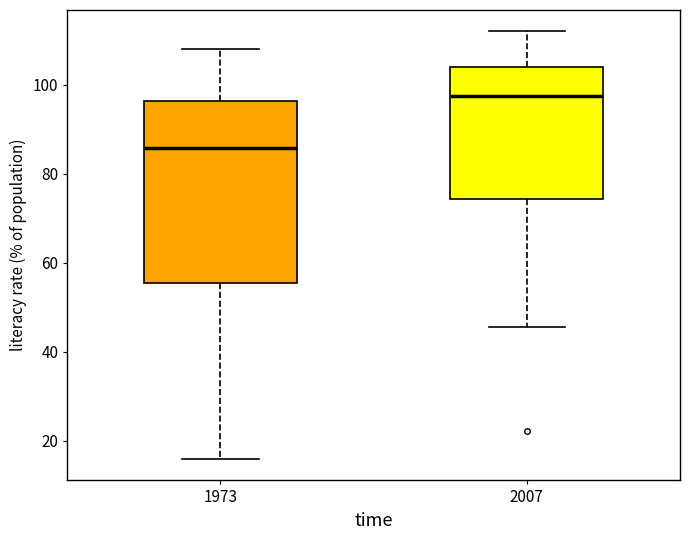

Which box has the lowest median line?

1973